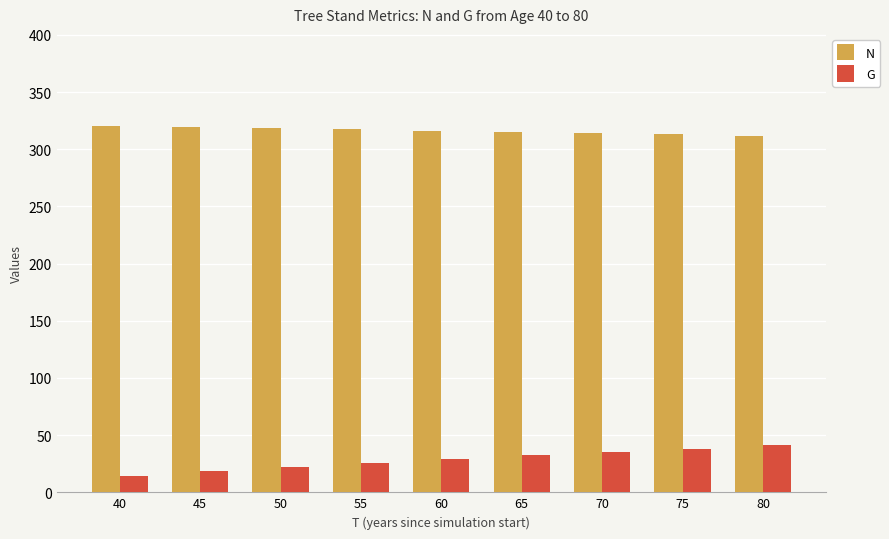

Are the bars horizontal?

No